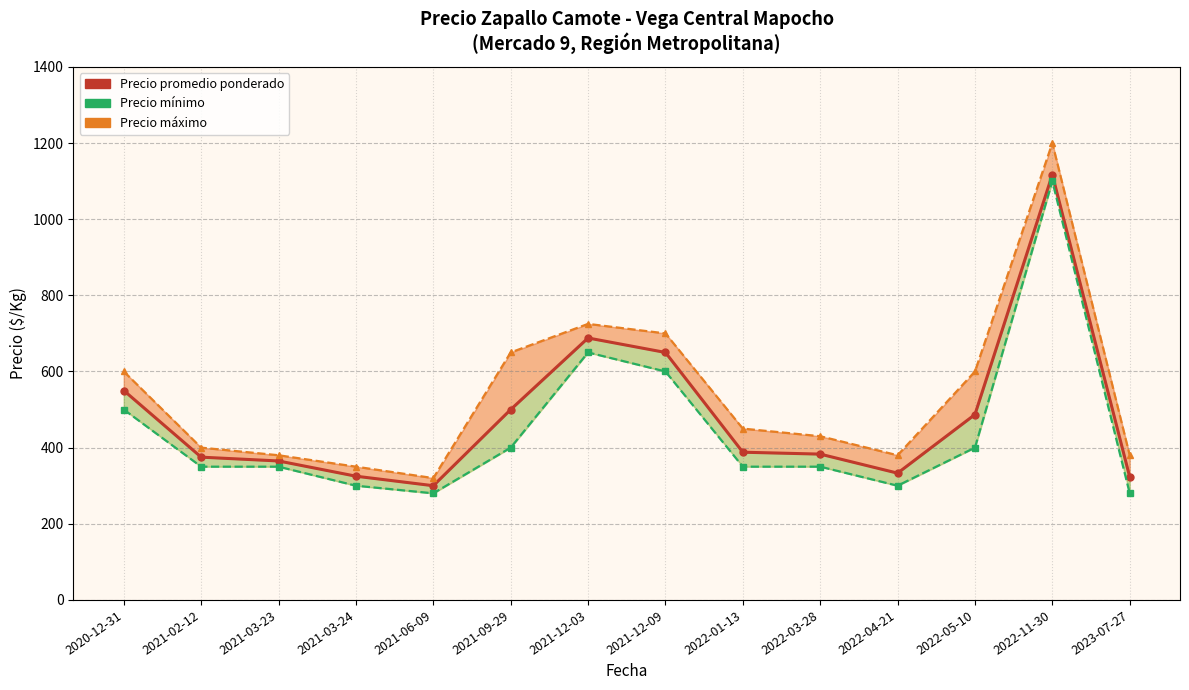

True or false: Precio máximo and Precio promedio ponderado intersect in this chart.

False